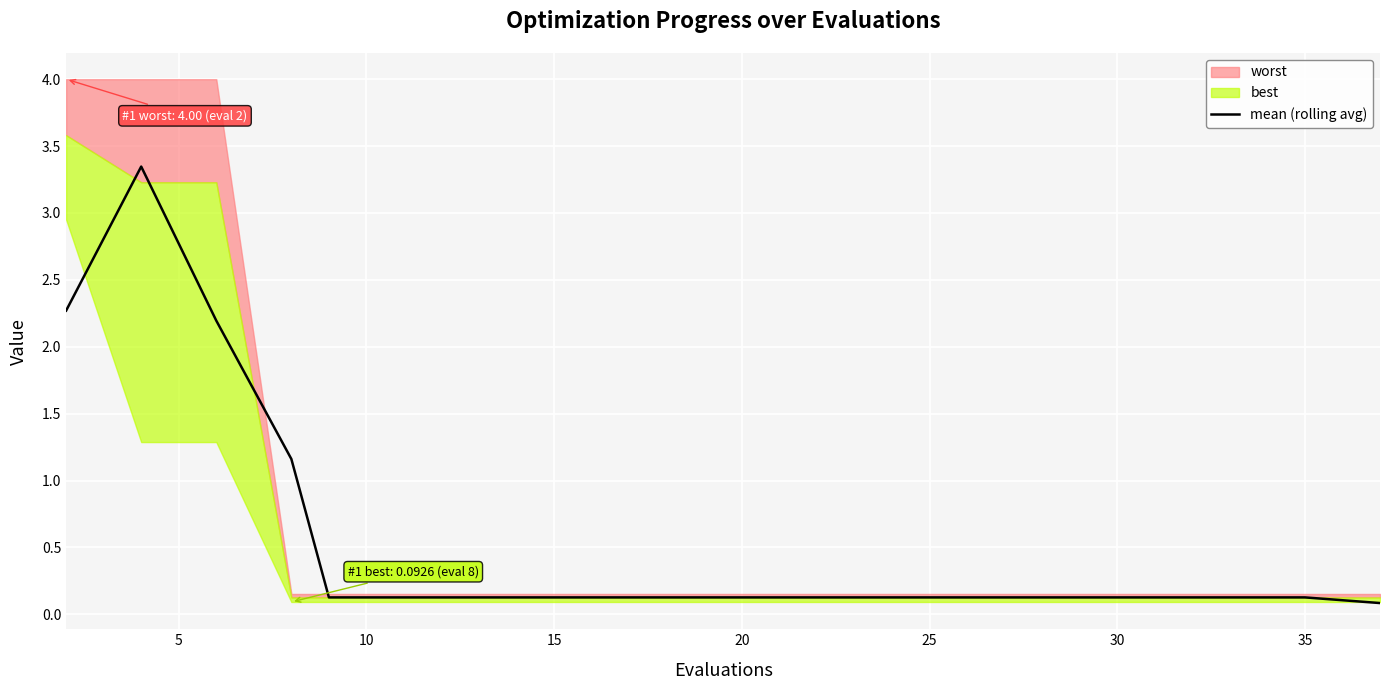

The chart shows a value of 1.6 at 15. True or false?

False